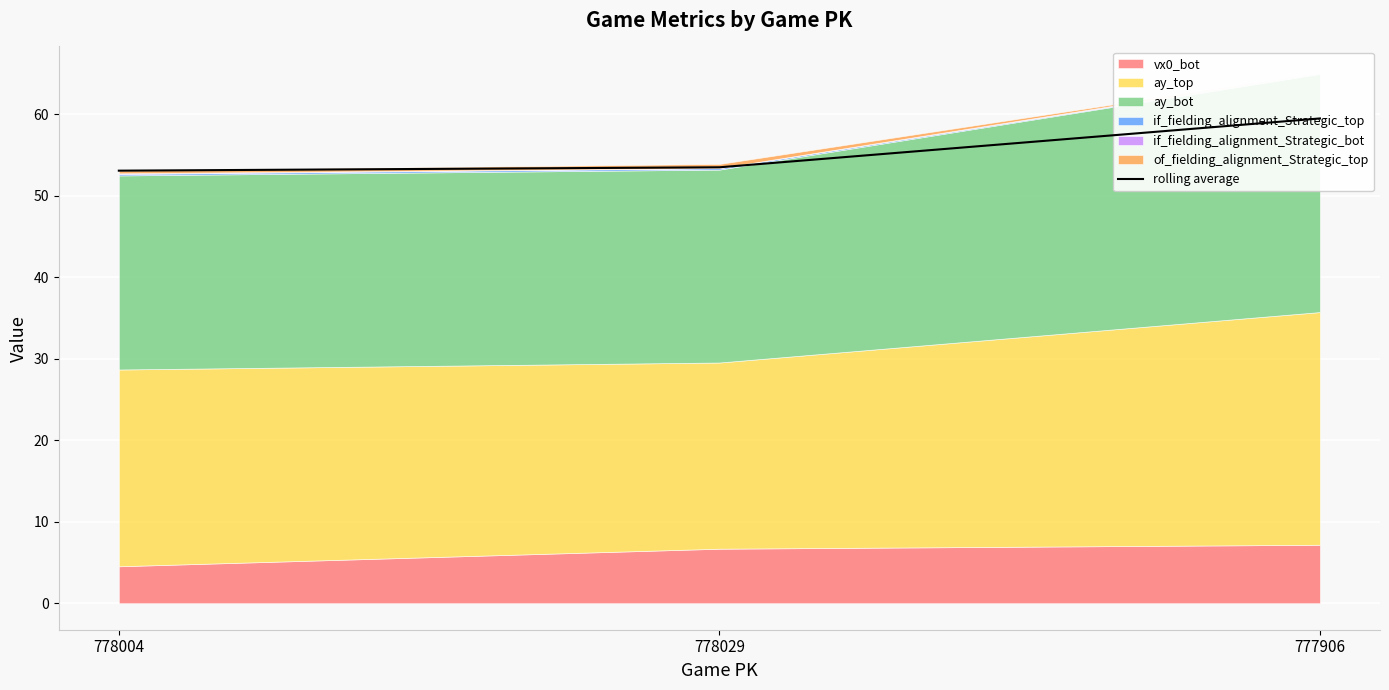

List the labels in order of value, largest first.

777906, 778029, 778004